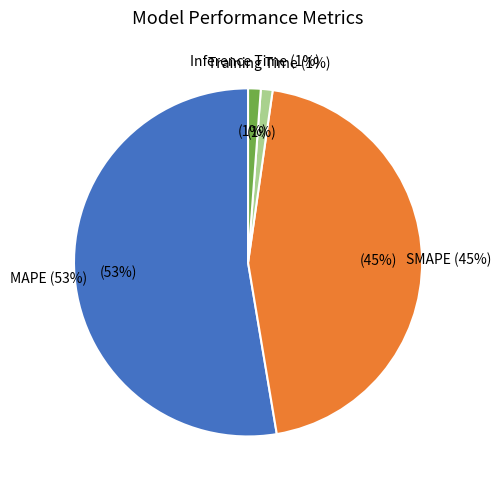

Is it true that Training Time is 1% of the pie?

True